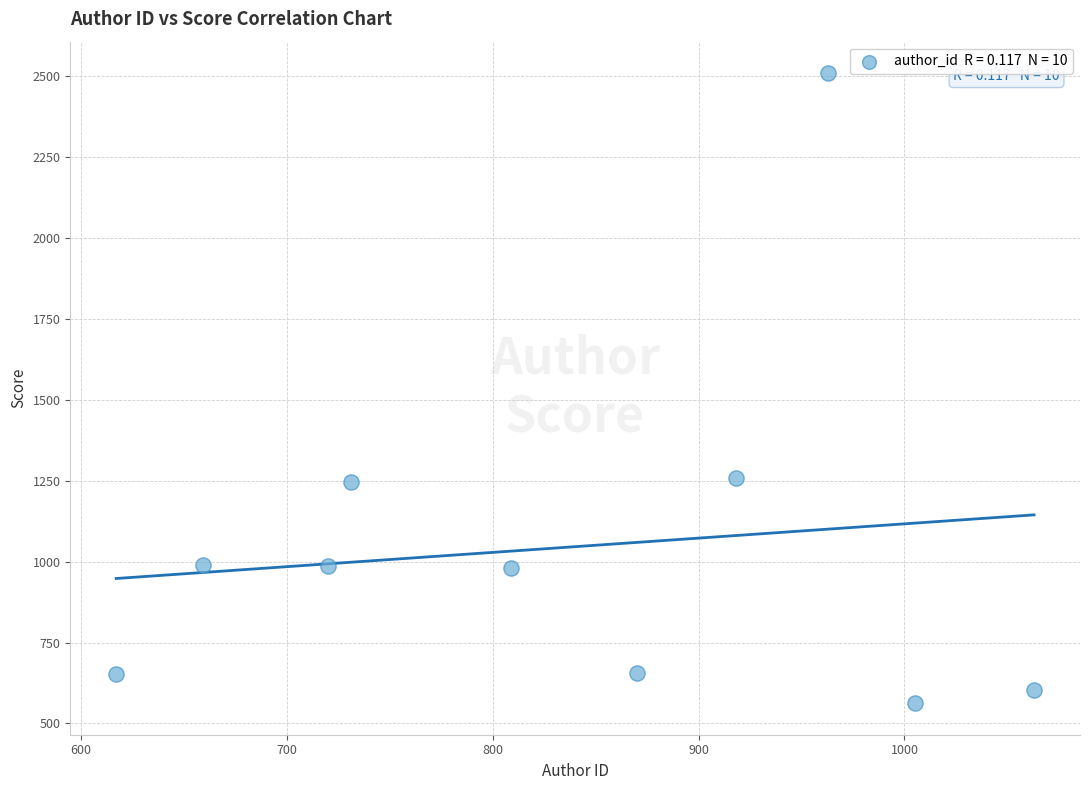

What is the average X value?

835.5